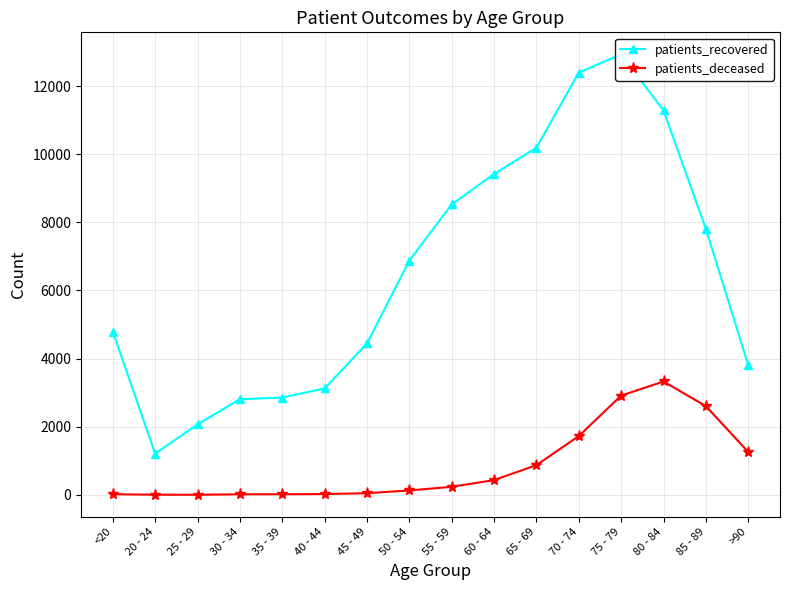

What is the highest value of the patients_recovered series?

12931